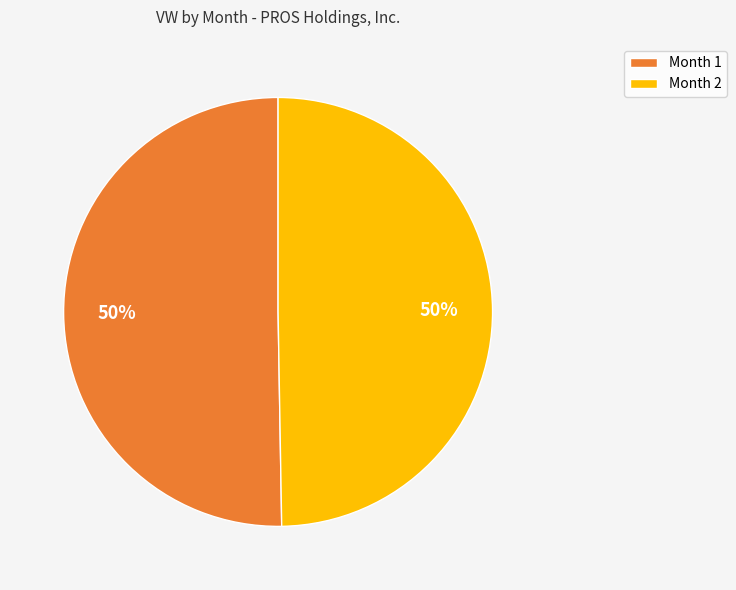

How many segments does this pie chart have?

2